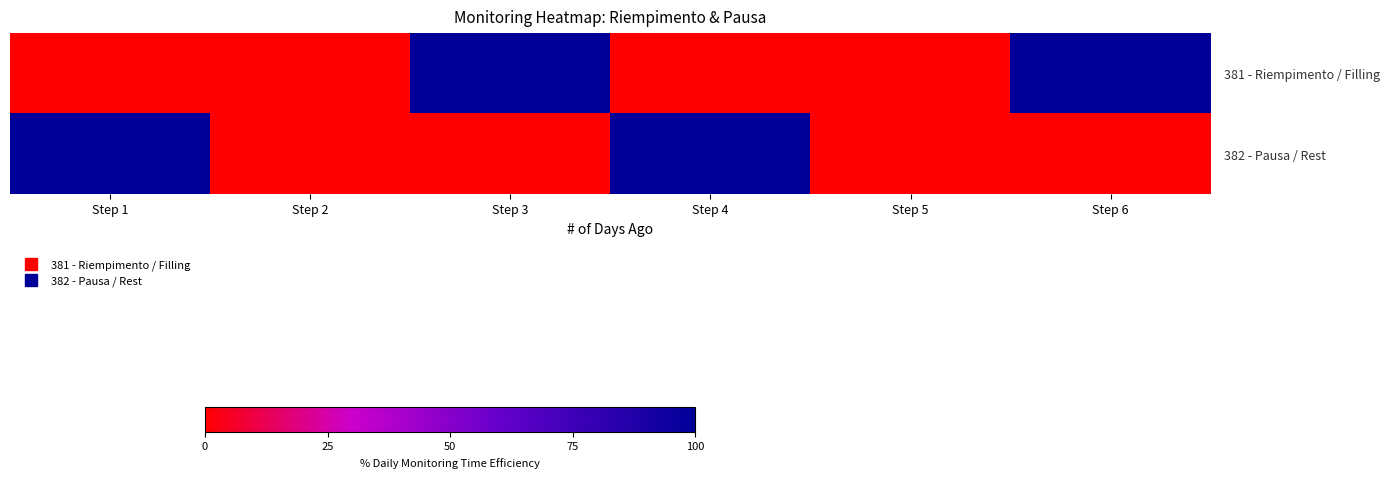

Reading left to right, list all the values displayed in this chart.

381 - Riempimento / Filling: Step 1=0	Step 2=0	Step 3=100	Step 4=0	Step 5=0	Step 6=100
382 - Pausa / Rest: Step 1=100	Step 2=0	Step 3=0	Step 4=100	Step 5=0	Step 6=0